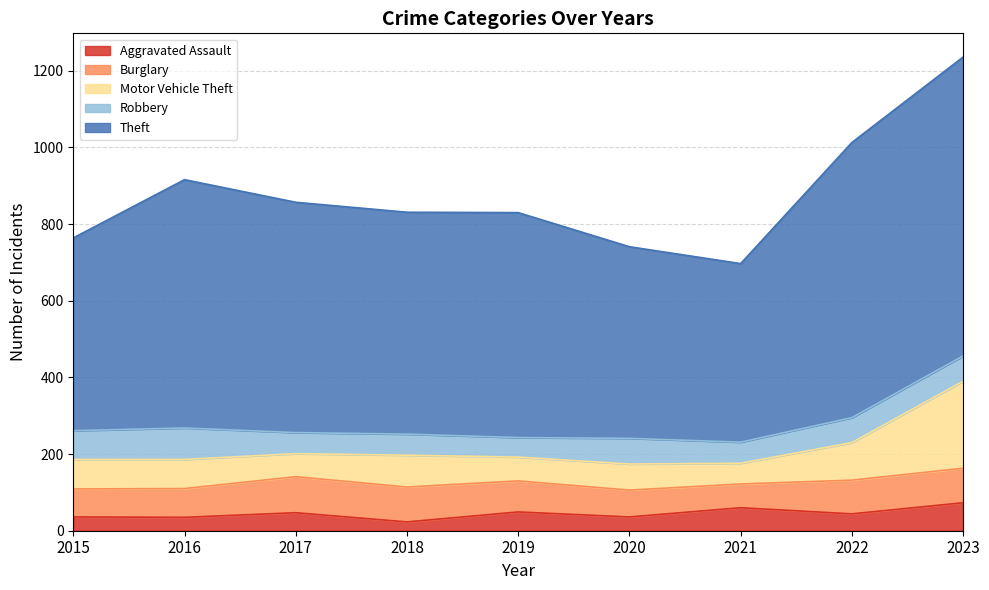

What is the difference between the second highest and minimum values in the Aggravated Assault series?

37